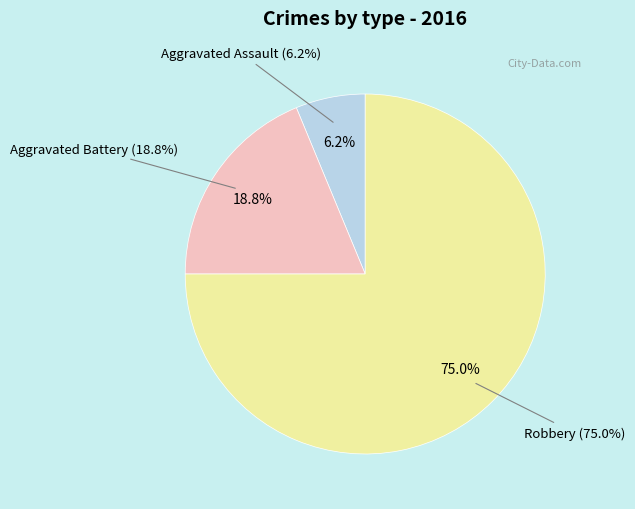

What portion of the pie excludes Robbery?

25.0%